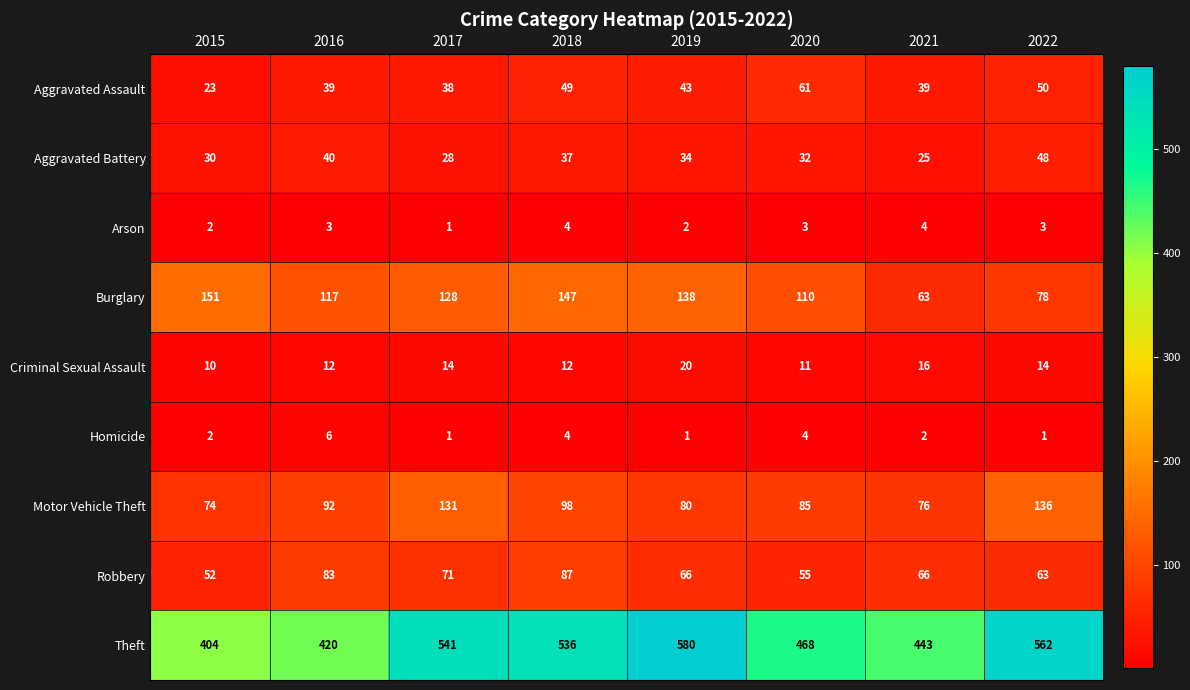

How many Theft values are between 443 and 562?

5